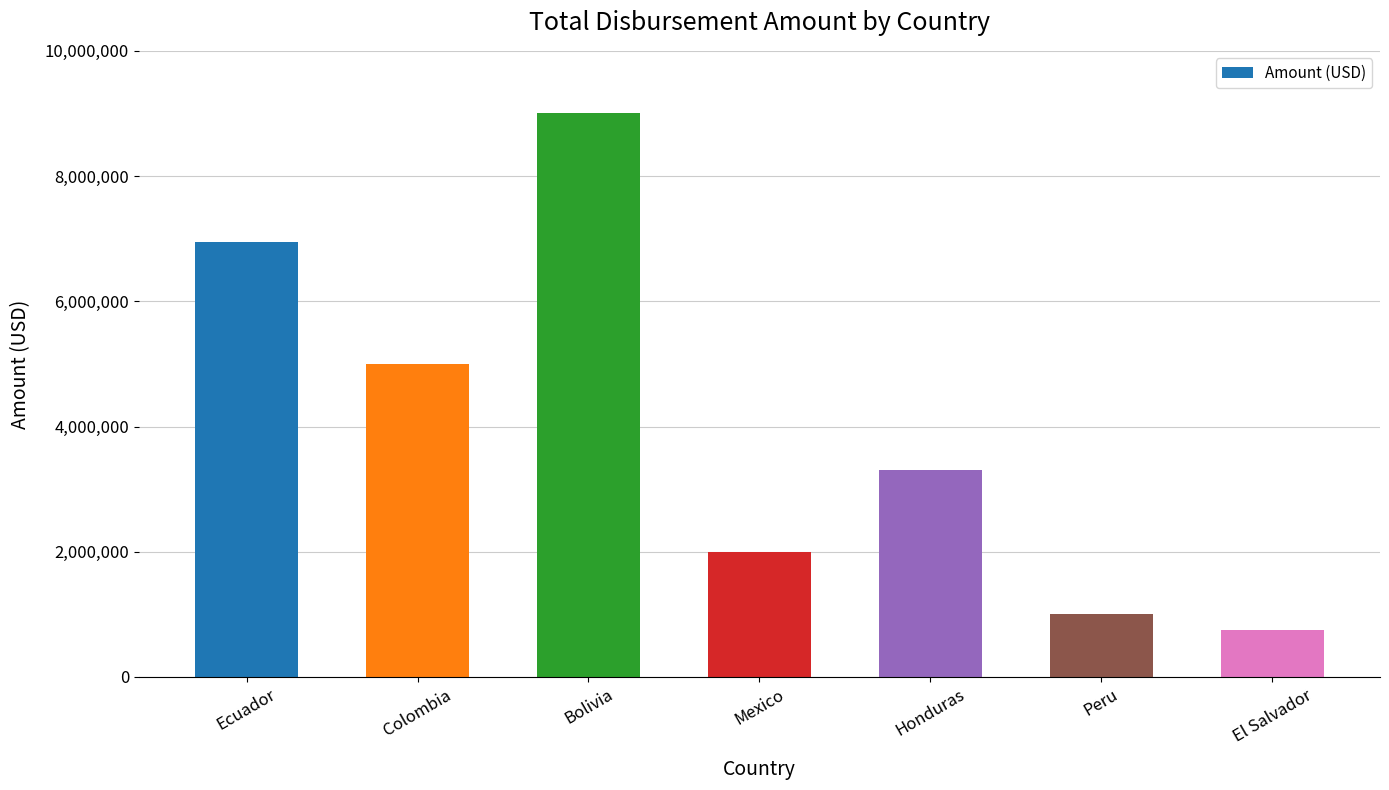

Rank the categories by value from lowest to highest.

El Salvador, Peru, Mexico, Honduras, Colombia, Ecuador, Bolivia